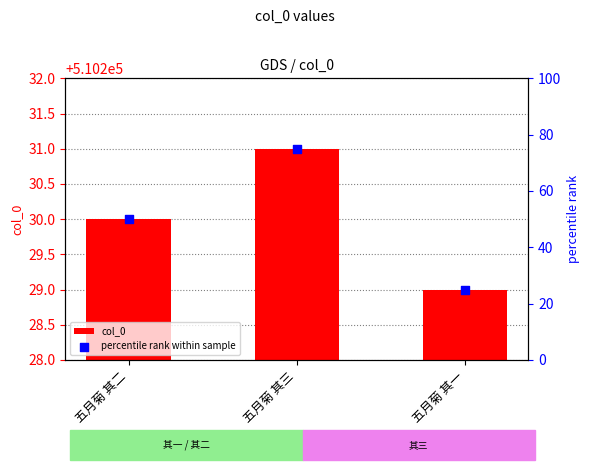

What are all the series names shown in the legend?

col_0, percentile rank within sample